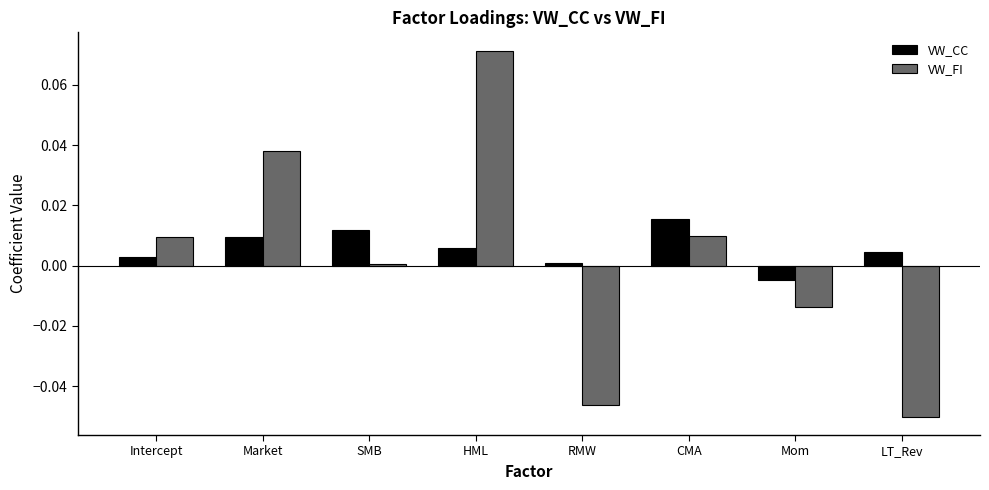

Which category has the lowest value in the VW_CC series?

Mom